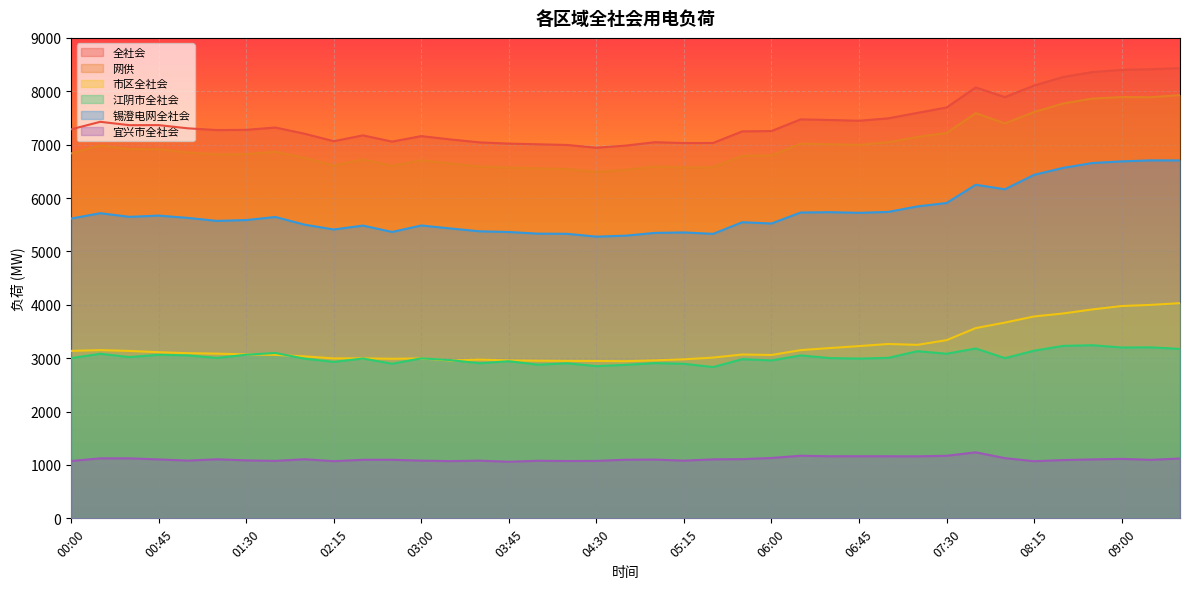

Reading left to right, what are all the values shown in this chart?

全社会: 7287	7428	7365	7366	7306	7273	7278	7321	7205	7065	7174	7057	7160	7098	7043	7020	7007	6994	6943	6982	7046	7031	7032	7249	7255	7474	7462	7448	7493	7595	7696	8072	7891	8107	8268	8360	8401	8413	8435
网供: 6837	6983	6916	6915	6853	6816	6823	6866	6752	6610	6721	6604	6707	6646	6591	6569	6556	6542	6490	6525	6591	6572	6576	6790	6797	7018	7007	6996	7043	7144	7218	7590	7398	7611	7772	7863	7892	7889	7928
市区全社会: 3137	3151	3136	3112	3094	3085	3071	3062	3034	2996	2997	2989	2995	2957	2974	2958	2953	2949	2948	2944	2959	2979	3011	3069	3060	3151	3190	3227	3266	3250	3338	3564	3667	3782	3838	3914	3977	3999	4031
江阴市全社会: 3002	3082	3021	3063	3052	3005	3065	3098	2991	2930	2994	2896	2997	2964	2905	2943	2878	2904	2851	2875	2908	2895	2834	2982	2958	3052	3002	2993	3006	3131	3084	3182	3001	3141	3231	3243	3200	3203	3174
锡澄电网全社会: 5616	5716	5648	5671	5628	5572	5588	5645	5502	5411	5484	5365	5486	5430	5377	5364	5333	5330	5277	5295	5347	5356	5329	5547	5523	5729	5735	5723	5740	5843	5907	6249	6164	6435	6566	6656	6687	6706	6705
宜兴市全社会: 1074	1124	1124	1104	1082	1106	1086	1076	1107	1071	1097	1097	1081	1072	1081	1060	1079	1074	1076	1098	1101	1081	1105	1109	1131	1173	1163	1164	1163	1162	1172	1237	1128	1070	1092	1104	1114	1096	1121